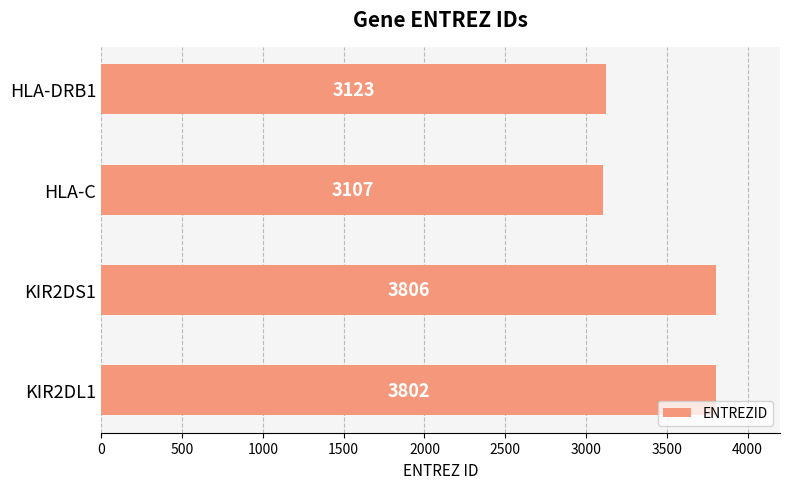

How many categories are shown in the chart?

4